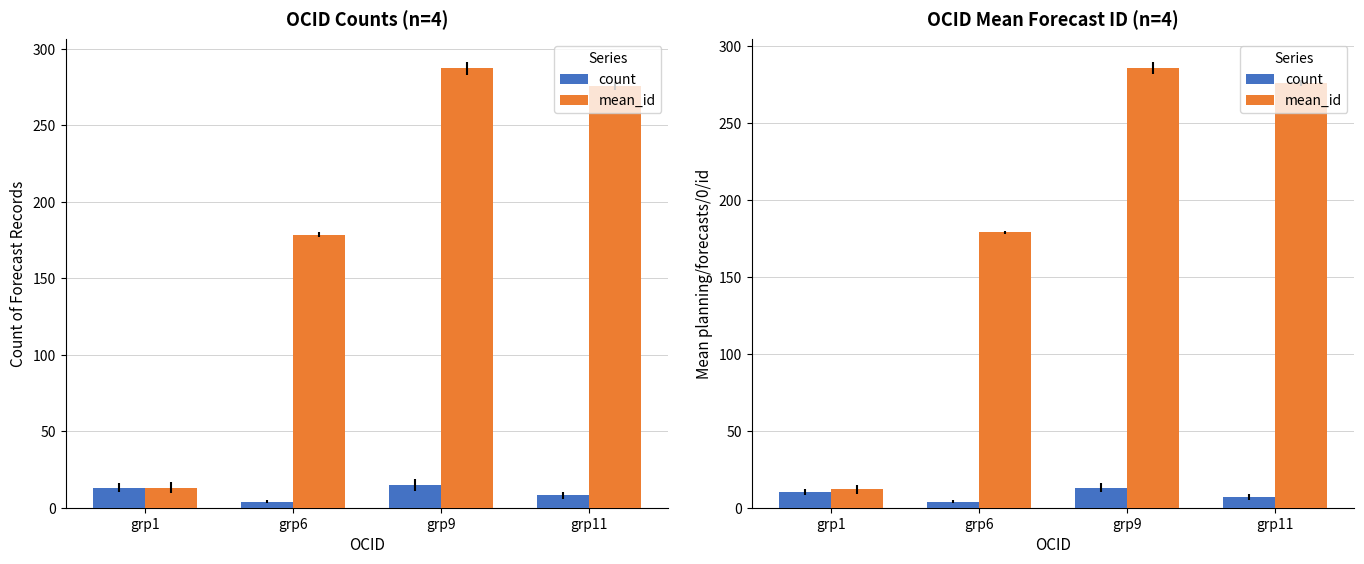

What is the difference between the highest and lowest values at grp6?

175